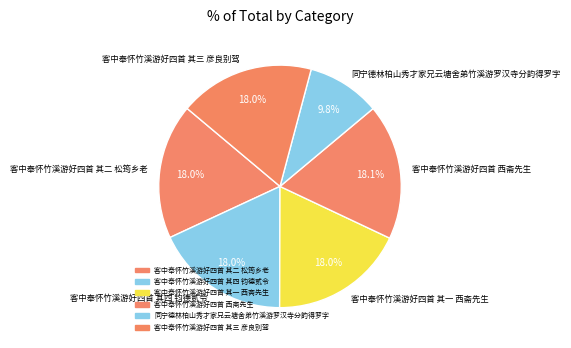

Is 客中奉怀竹溪游好四首 其四 钧德贰令 the majority of the pie?

No